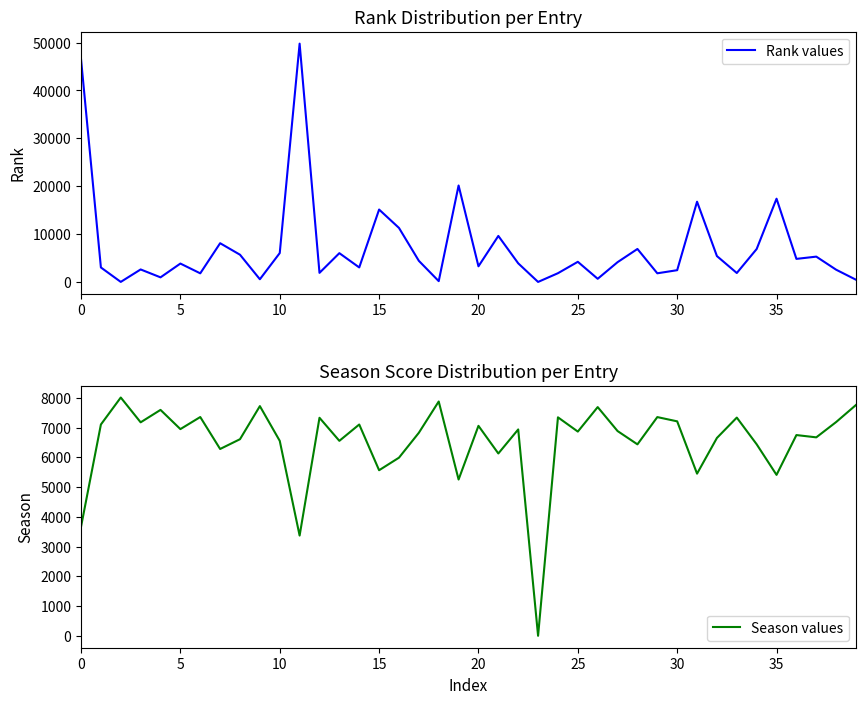

Reading left to right, transcribe all the data shown in this chart.

Rank values: 46528	3021	7	2607	958	3838	1796	8087	5683	560	6030	49768	1897	6010	3025	15118	11280	4409	167	20140	3265	9609	3889	0	1823	4205	658	4128	6886	1804	2454	16755	5401	1865	6877	17385	4814	5285	2551	455
Season values: 3664	7101	8008	7174	7592	6946	7352	6278	6607	7719	6551	3368	7327	6552	7101	5564	5986	6823	7874	5252	7056	6127	6935	0	7342	6863	7686	6881	6434	7350	7207	5449	6649	7333	6436	5408	6746	6669	7184	7758